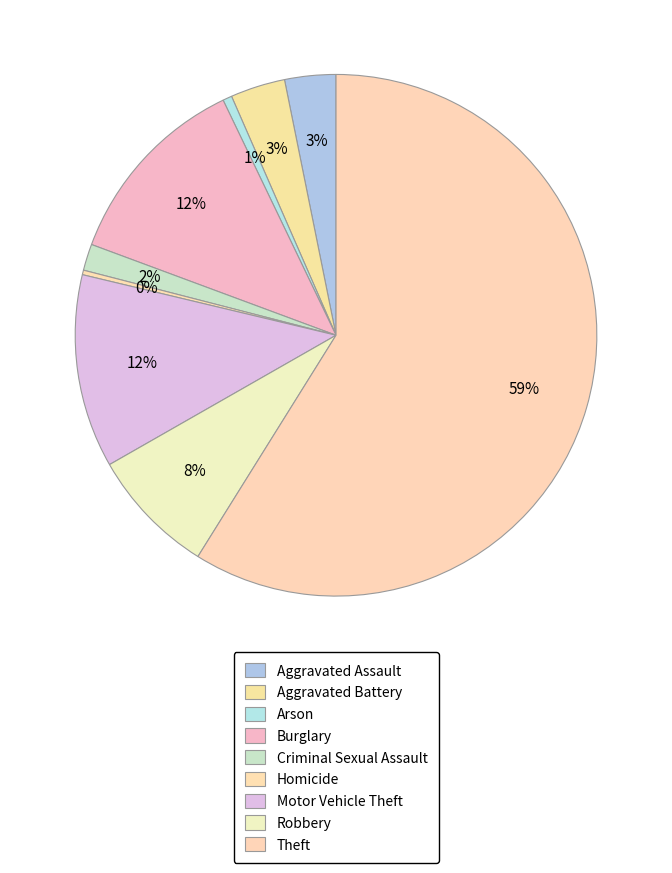

Which has a higher value, Motor Vehicle Theft or Criminal Sexual Assault?

Motor Vehicle Theft